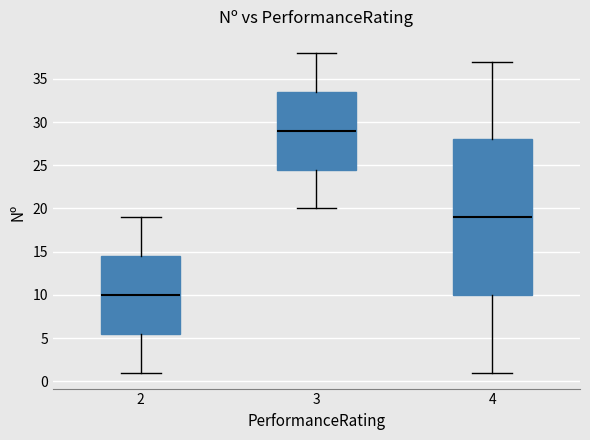

Where does the lower whisker of the box at x = 2 end on the y-axis? The values are not printed on the chart, so give them approximately, as read against the axis.

1.0